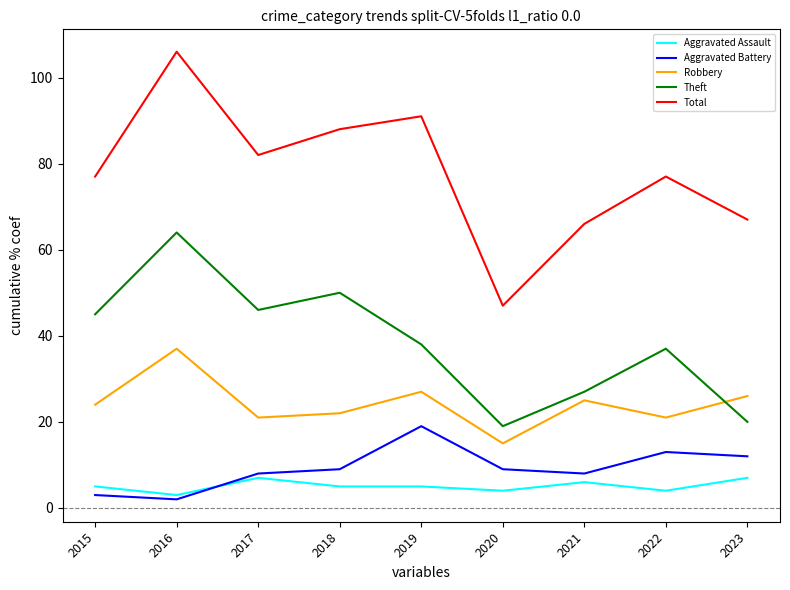

Rank the series by their maximum value, from highest to lowest.

Total, Theft, Robbery, Aggravated Battery, Aggravated Assault